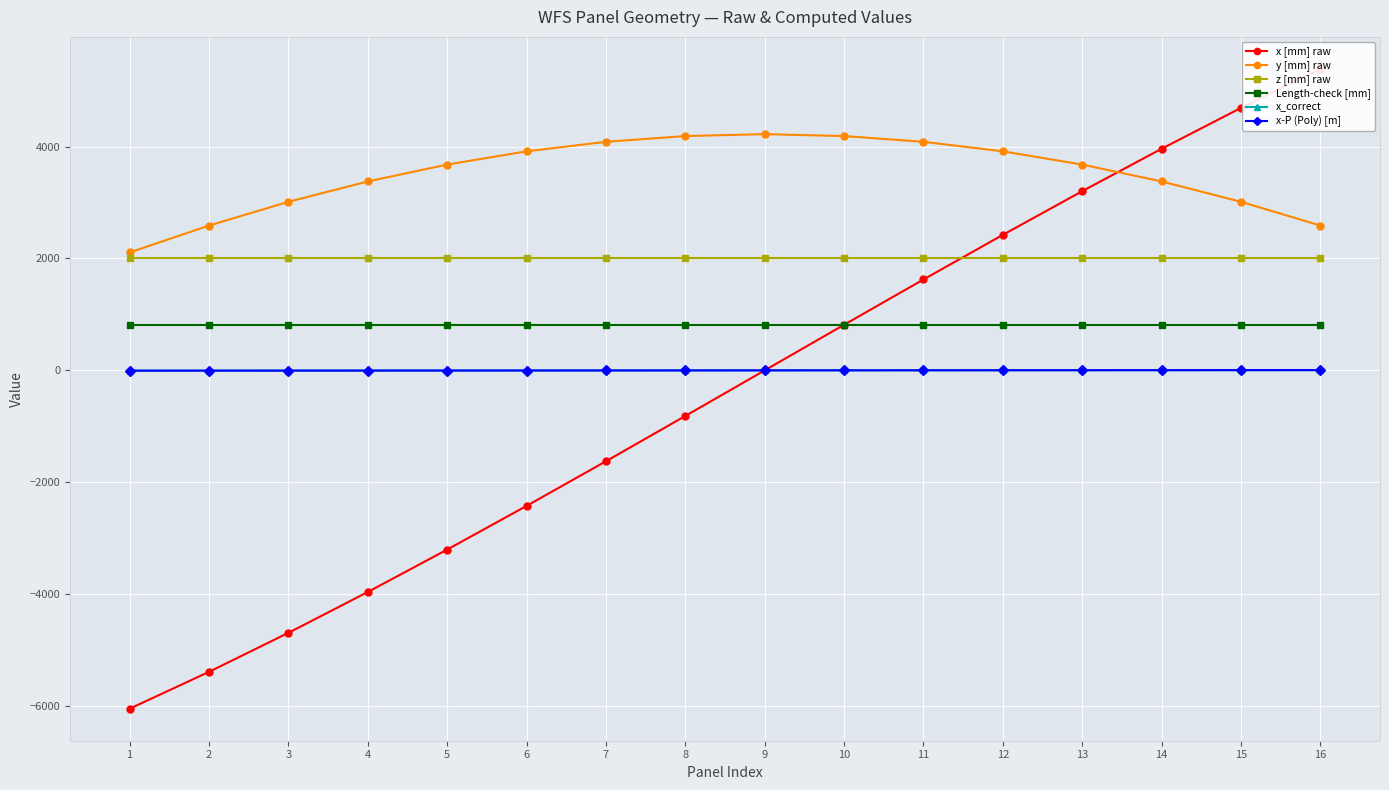

What is the value of the x_correct point at the 13th from the left?

2.1